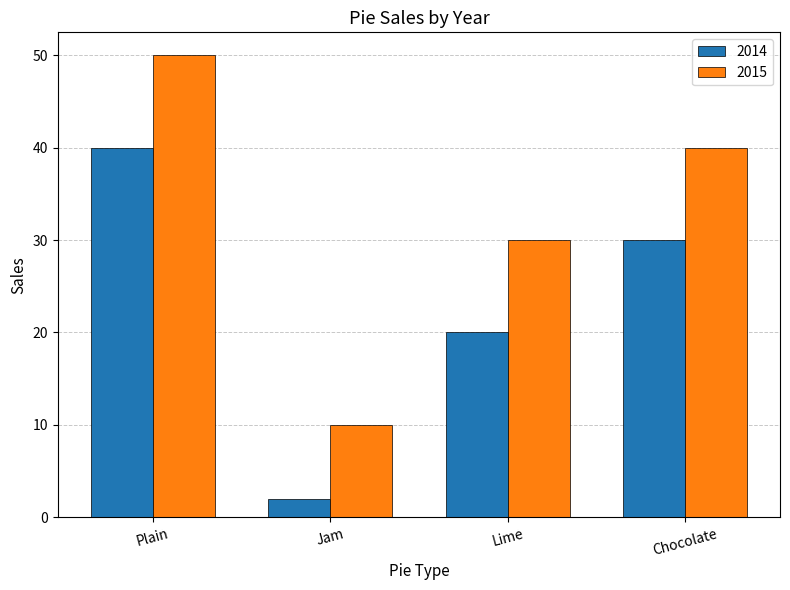

At how many categories does at least one series exceed 26?

3